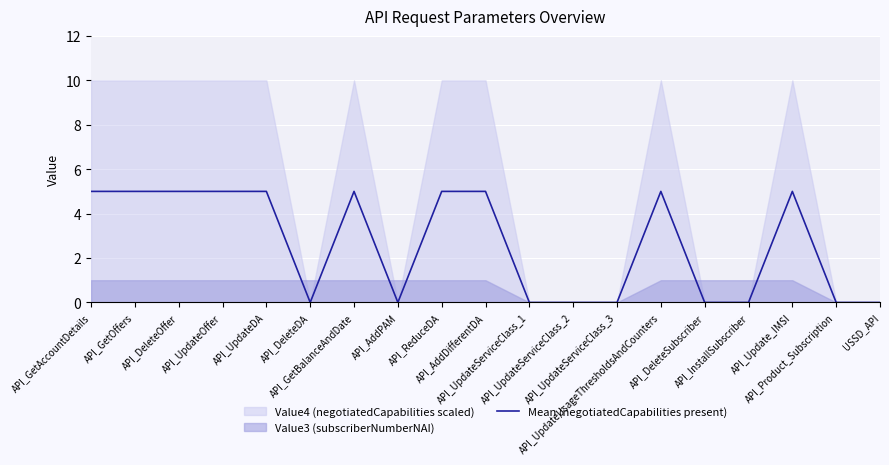

Reading left to right, transcribe all the data shown in this chart.

5	5	5	5	5	0	5	0	5	5	0	0	0	5	0	0	5	0	0